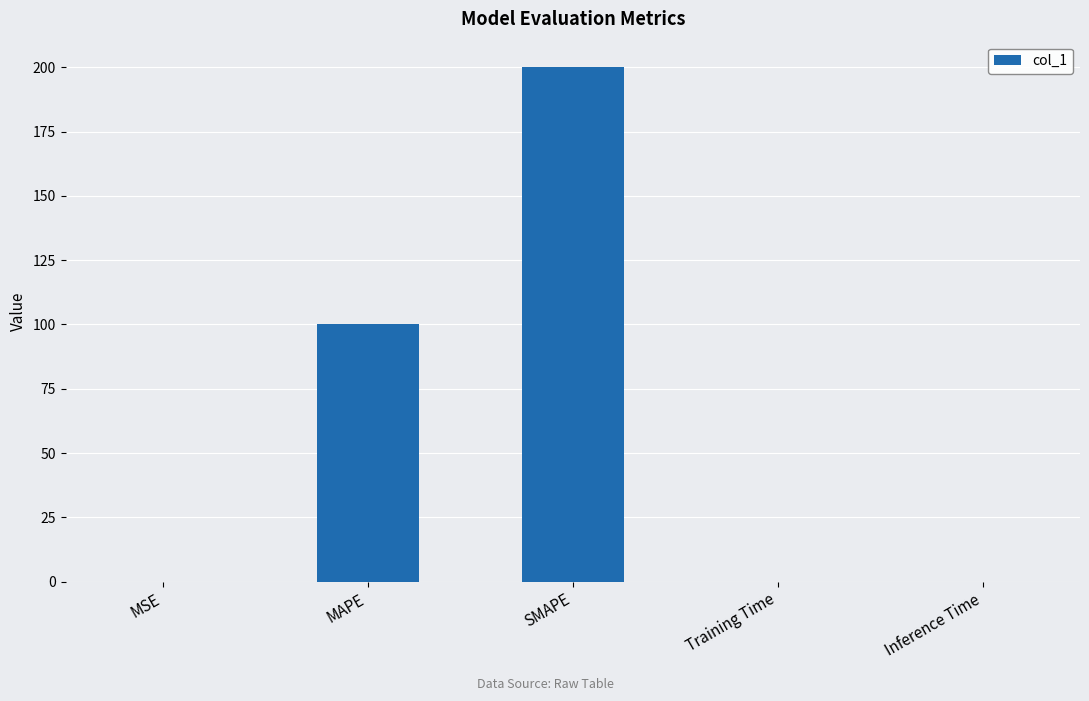

What is the sum of the values at SMAPE and MAPE?

300.0